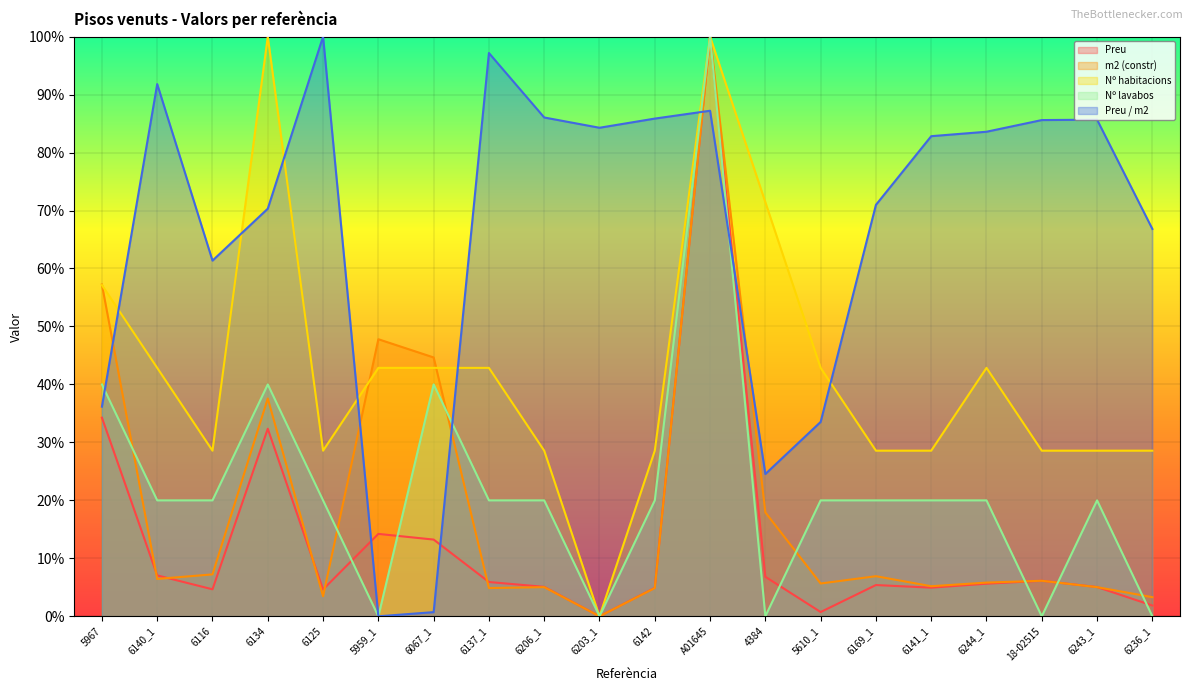

Is the value of Nº habitacions at 5959_1 greater than the value of Nº lavabos at 6140_1?

Yes